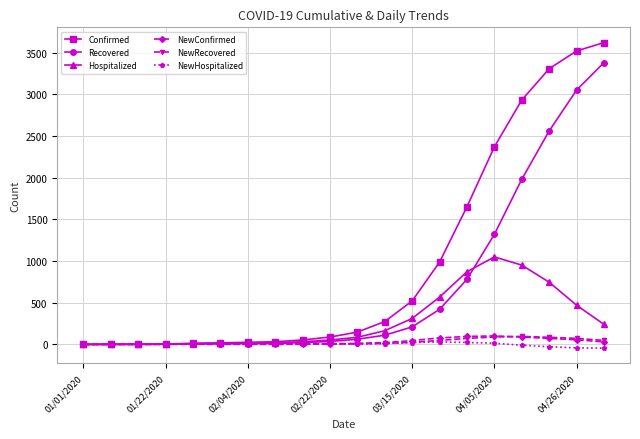

Count the number of data series in this chart.

6